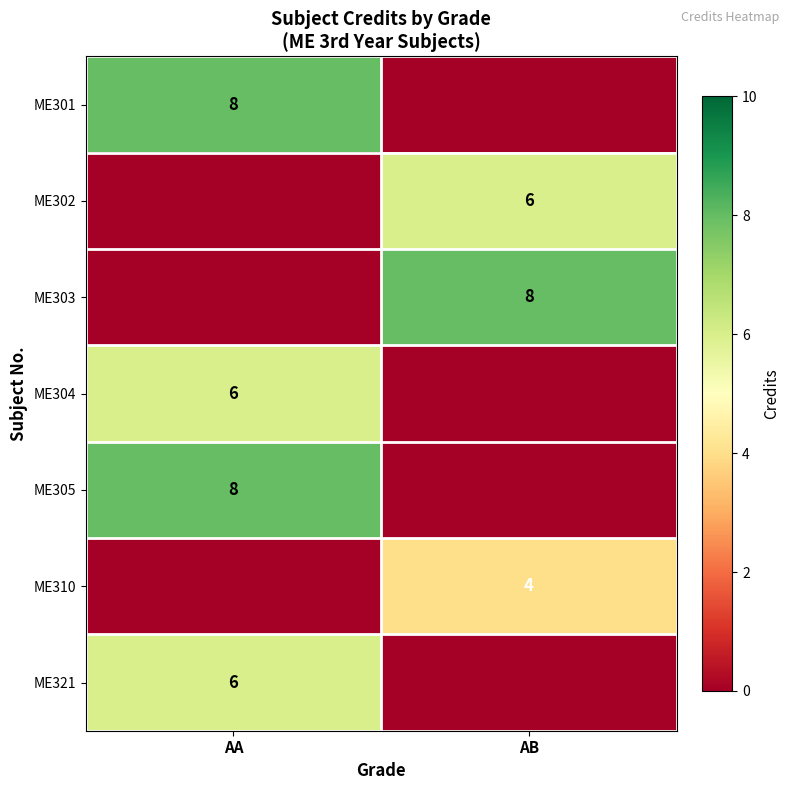

The ME305 series shows 14 at AA. True or false?

False